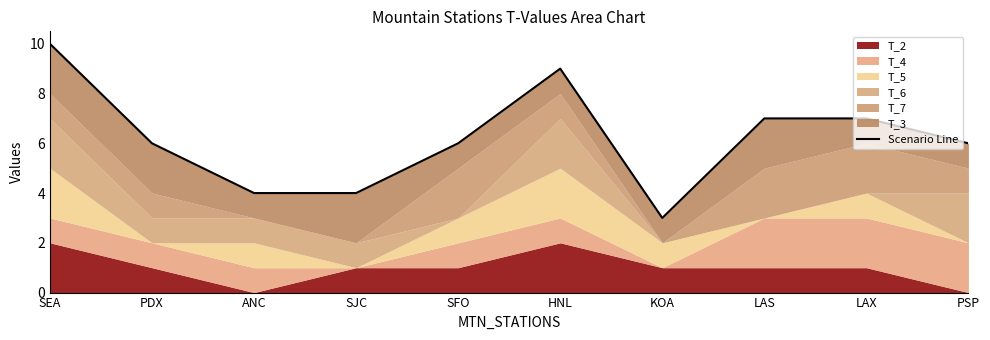

The value at PDX is 9. True or false?

False